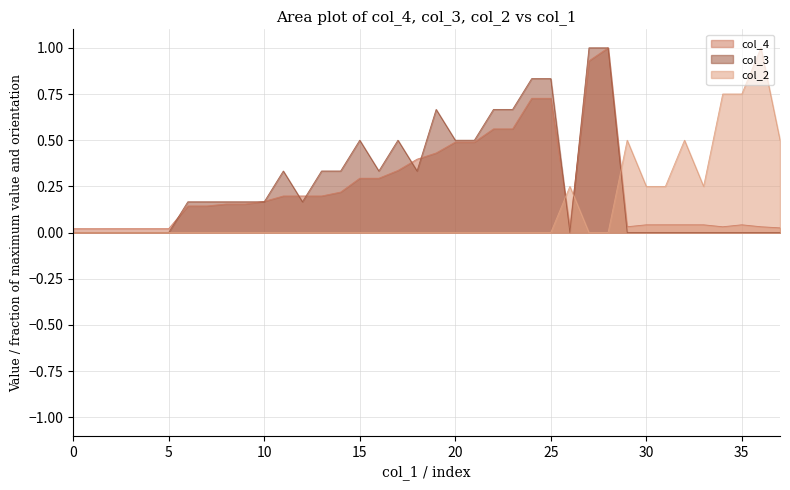

Is it true that col_2 equals 0.0 at 7?

True